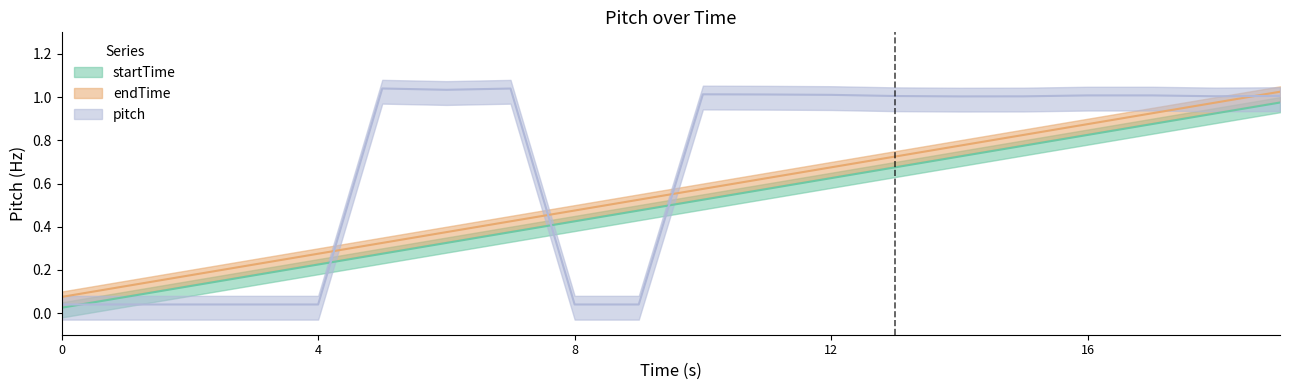

What value does the startTime series have at 13?

0.7